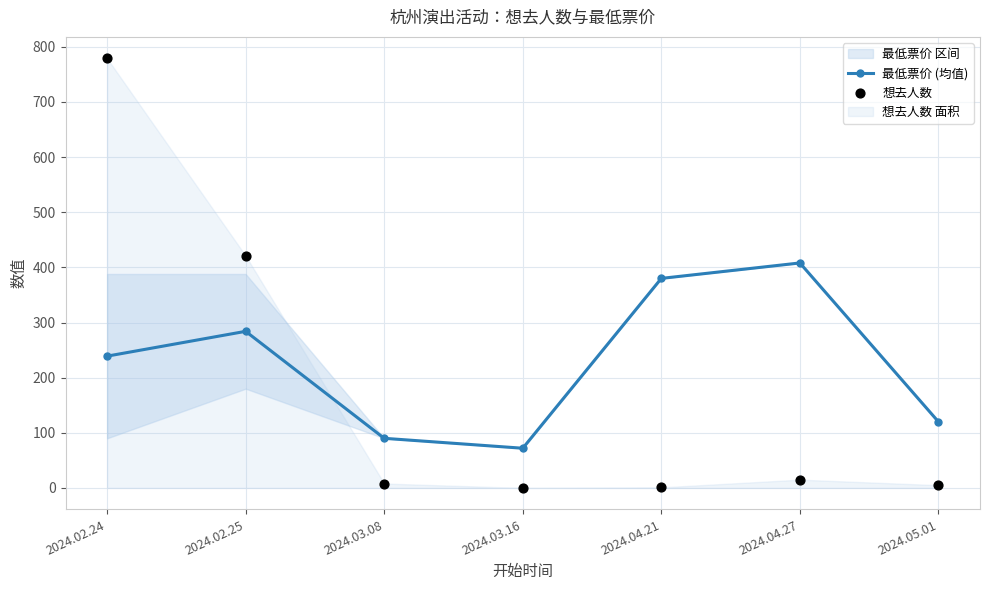

At how many categories does at least one series exceed 551?

1